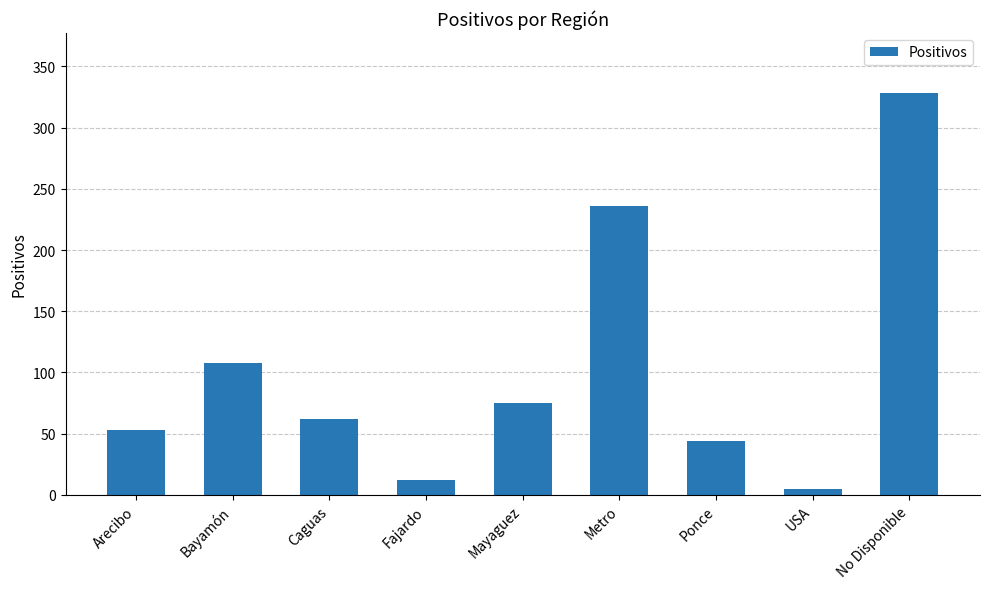

How many data points does each series have?

9